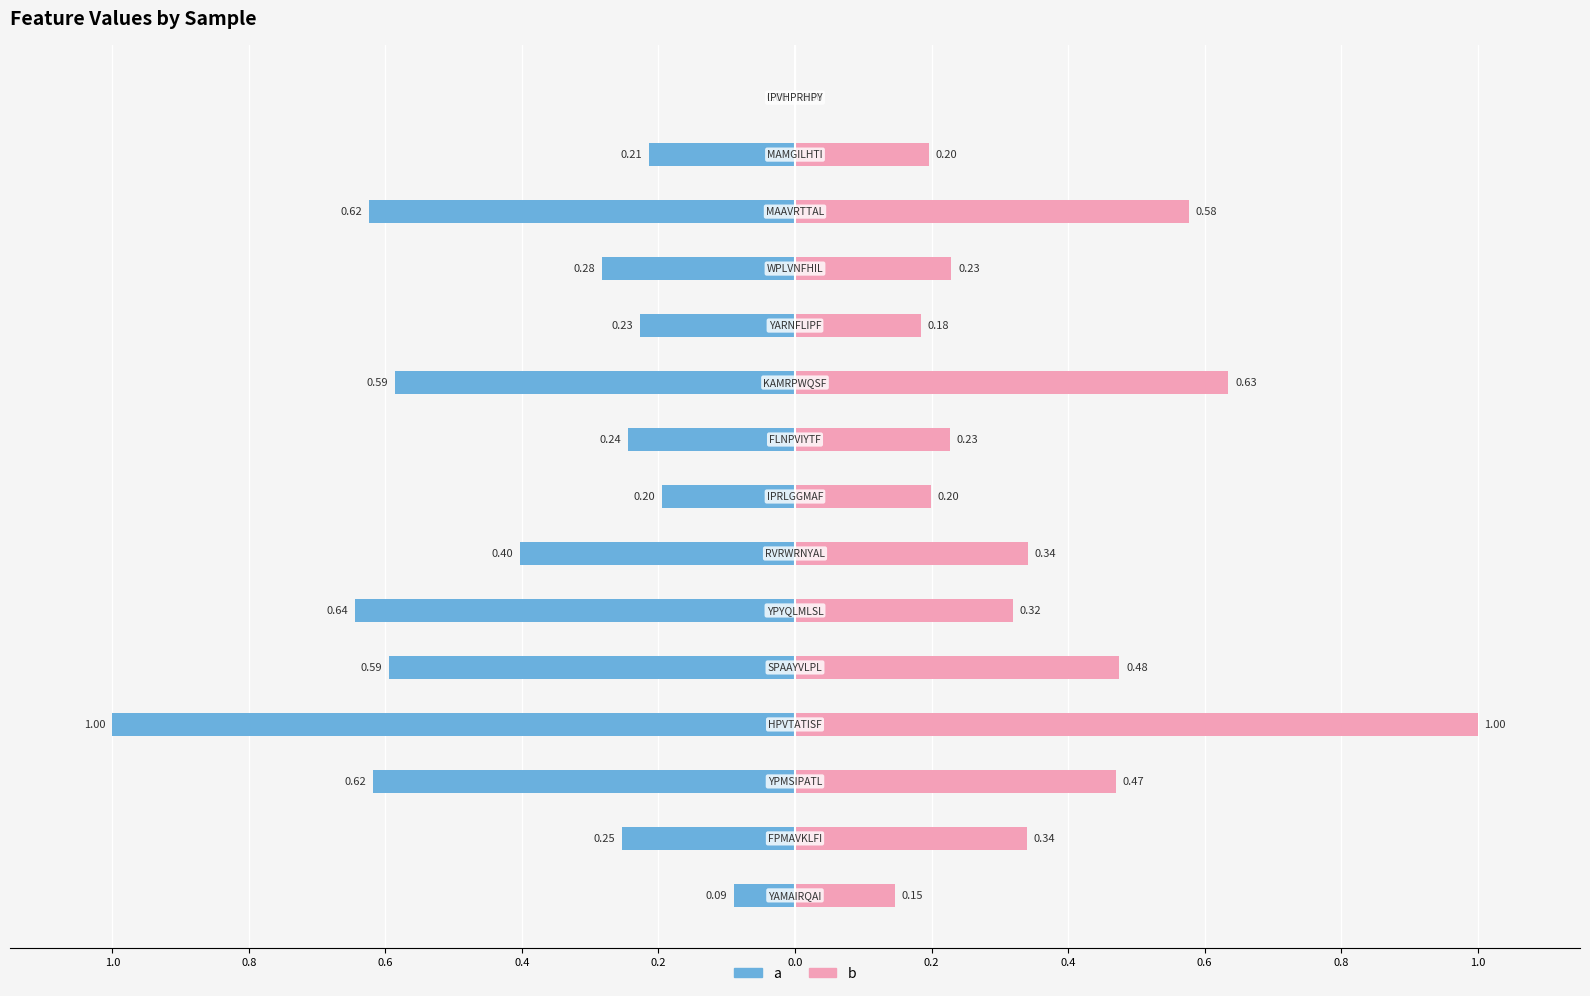

Rank the series by their maximum value, from highest to lowest.

b, a